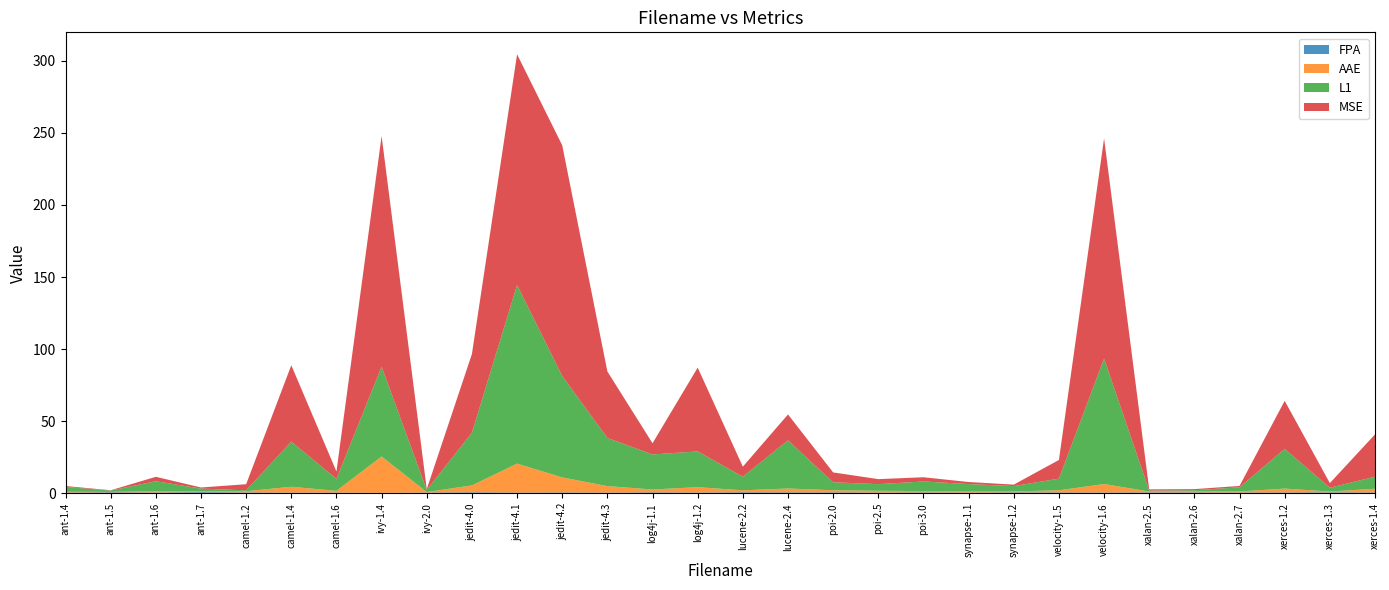

Reading left to right, transcribe all the data shown in this chart.

FPA: ant-1.4=0.6	ant-1.5=0.7	ant-1.6=0.6	ant-1.7=0.8	camel-1.2=0.6	camel-1.4=0.5	camel-1.6=0.5	ivy-1.4=0.4	ivy-2.0=0.5	jedit-4.0=0.7	jedit-4.1=0.5	jedit-4.2=0.6	jedit-4.3=0.5	log4j-1.1=0.7	log4j-1.2=0.5	lucene-2.2=0.7	lucene-2.4=0.6	poi-2.0=0.7	poi-2.5=0.5	poi-3.0=0.6	synapse-1.1=0.5	synapse-1.2=0.7	velocity-1.5=0.6	velocity-1.6=0.6	xalan-2.5=0.6	xalan-2.6=0.6	xalan-2.7=0.6	xerces-1.2=0.6	xerces-1.3=0.7	xerces-1.4=0.6
AAE: ant-1.4=0.6	ant-1.5=0.3	ant-1.6=0.9	ant-1.7=0.5	camel-1.2=0.9	camel-1.4=4.1	camel-1.6=1.2	ivy-1.4=25.2	ivy-2.0=0.4	jedit-4.0=4.8	jedit-4.1=20.1	jedit-4.2=10.4	jedit-4.3=4.5	log4j-1.1=2.0	log4j-1.2=3.7	lucene-2.2=1.4	lucene-2.4=2.7	poi-2.0=1.5	poi-2.5=1.3	poi-3.0=0.9	synapse-1.1=0.7	synapse-1.2=0.7	velocity-1.5=1.5	velocity-1.6=5.9	xalan-2.5=0.6	xalan-2.6=0.7	xalan-2.7=0.8	xerces-1.2=2.7	xerces-1.3=0.6	xerces-1.4=2.6
L1: ant-1.4=3.3	ant-1.5=0.9	ant-1.6=6.9	ant-1.7=2.0	camel-1.2=0.6	camel-1.4=31.3	camel-1.6=8.3	ivy-1.4=62.3	ivy-2.0=1.5	jedit-4.0=36.6	jedit-4.1=123.9	jedit-4.2=70.4	jedit-4.3=33.4	log4j-1.1=24.3	log4j-1.2=24.8	lucene-2.2=9.4	lucene-2.4=33.4	poi-2.0=5.5	poi-2.5=4.6	poi-3.0=6.7	synapse-1.1=5.2	synapse-1.2=3.7	velocity-1.5=8.1	velocity-1.6=87.0	xalan-2.5=0.6	xalan-2.6=0.8	xalan-2.7=2.9	xerces-1.2=27.6	xerces-1.3=2.6	xerces-1.4=8.3
MSE: ant-1.4=0.7	ant-1.5=0.2	ant-1.6=3.1	ant-1.7=0.8	camel-1.2=4.3	camel-1.4=53.0	camel-1.6=5.1	ivy-1.4=4227.6	ivy-2.0=0.6	jedit-4.0=54.6	jedit-4.1=792.9	jedit-4.2=298.1	jedit-4.3=46.1	log4j-1.1=7.7	log4j-1.2=58.1	lucene-2.2=7.0	lucene-2.4=18.0	poi-2.0=6.8	poi-2.5=3.5	poi-3.0=2.9	synapse-1.1=1.4	synapse-1.2=1.0	velocity-1.5=12.9	velocity-1.6=152.8	xalan-2.5=0.9	xalan-2.6=0.8	xalan-2.7=1.0	xerces-1.2=33.3	xerces-1.3=3.2	xerces-1.4=29.4